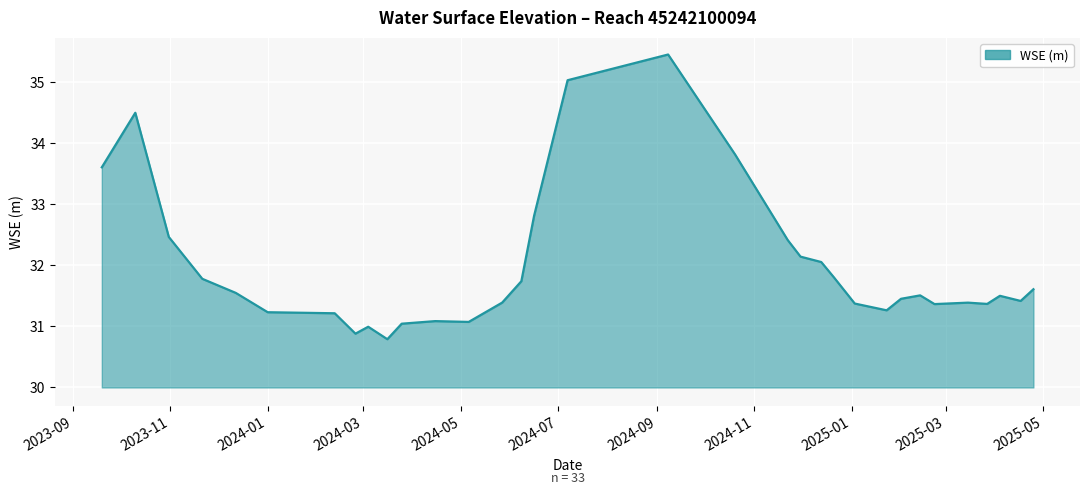

What is the minimum value shown in the chart?

30.8